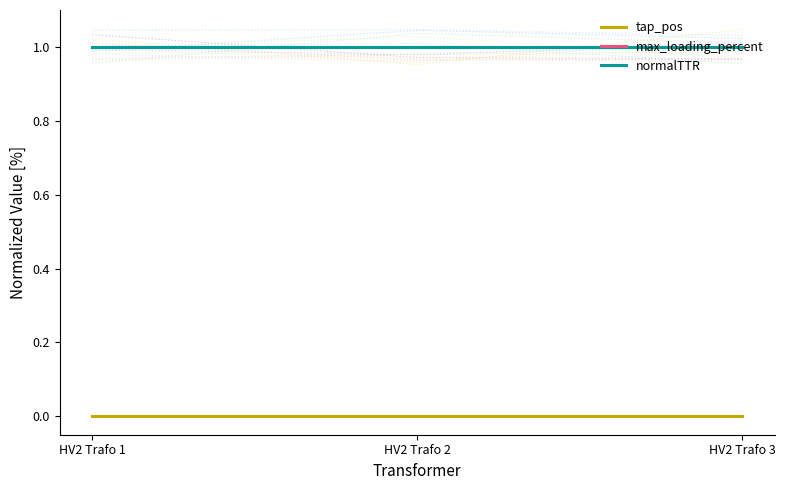

At how many categories does at least one series exceed 0?

3